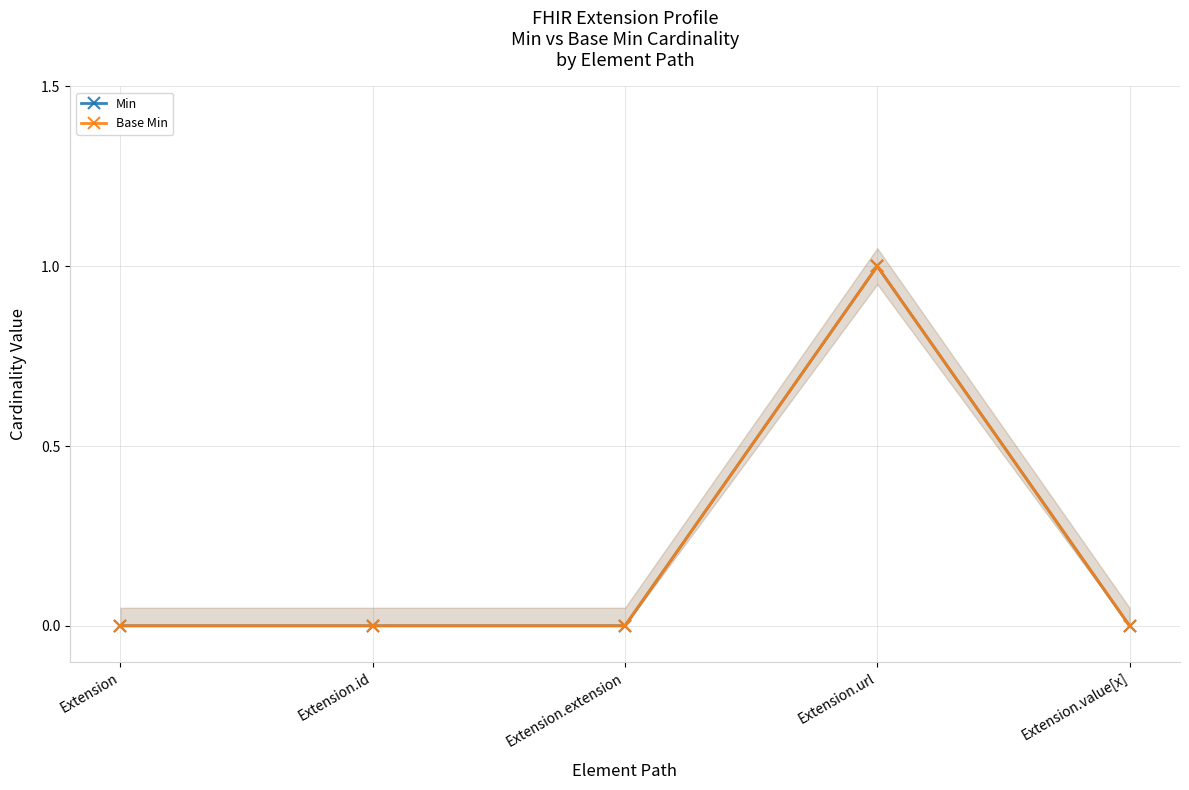

At which category does the chart reach its minimum across all series?

Extension